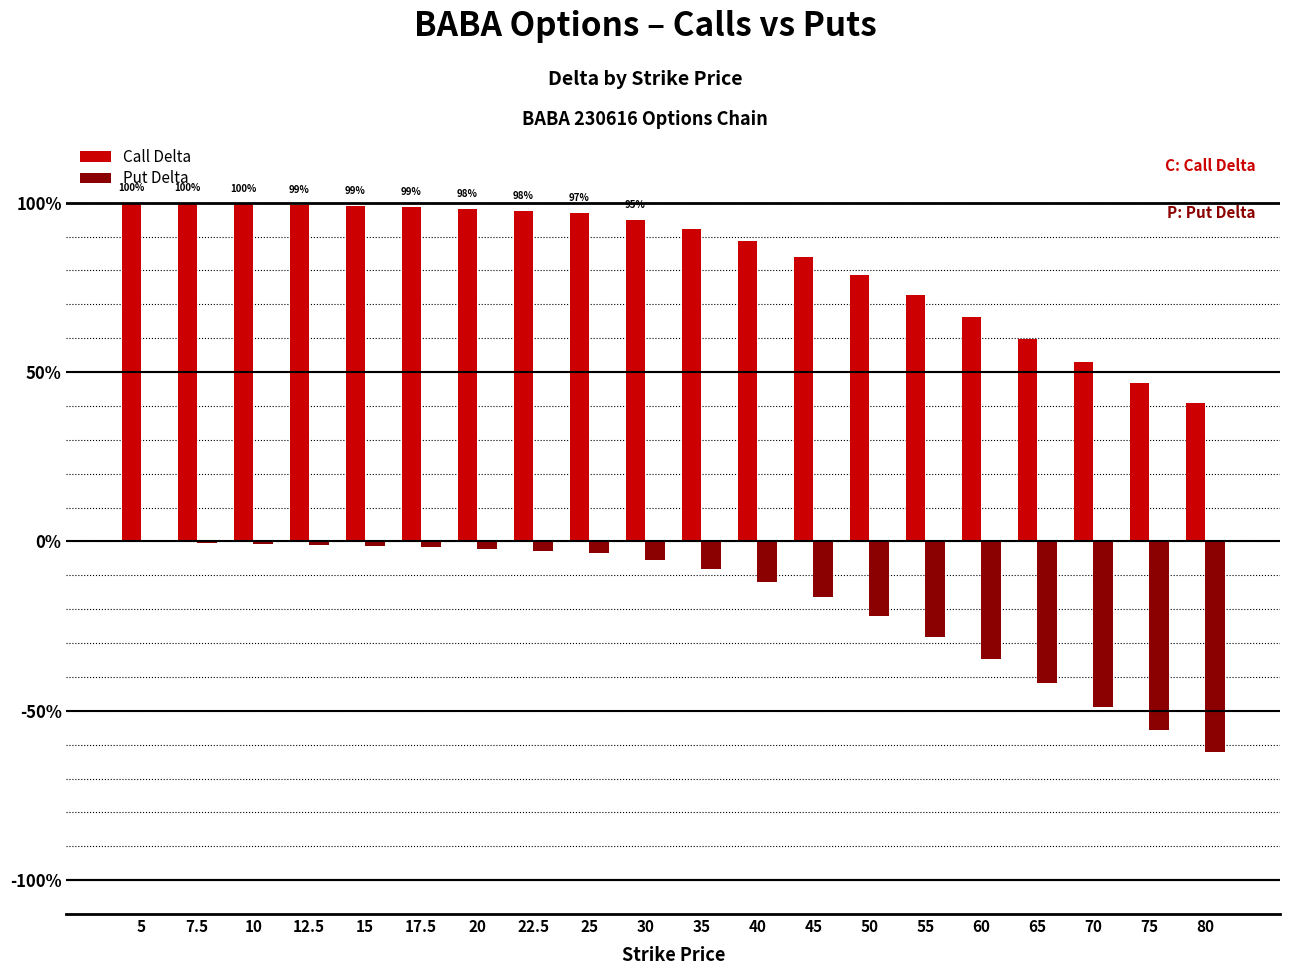

Which series has the widest spread of values?

Put Delta